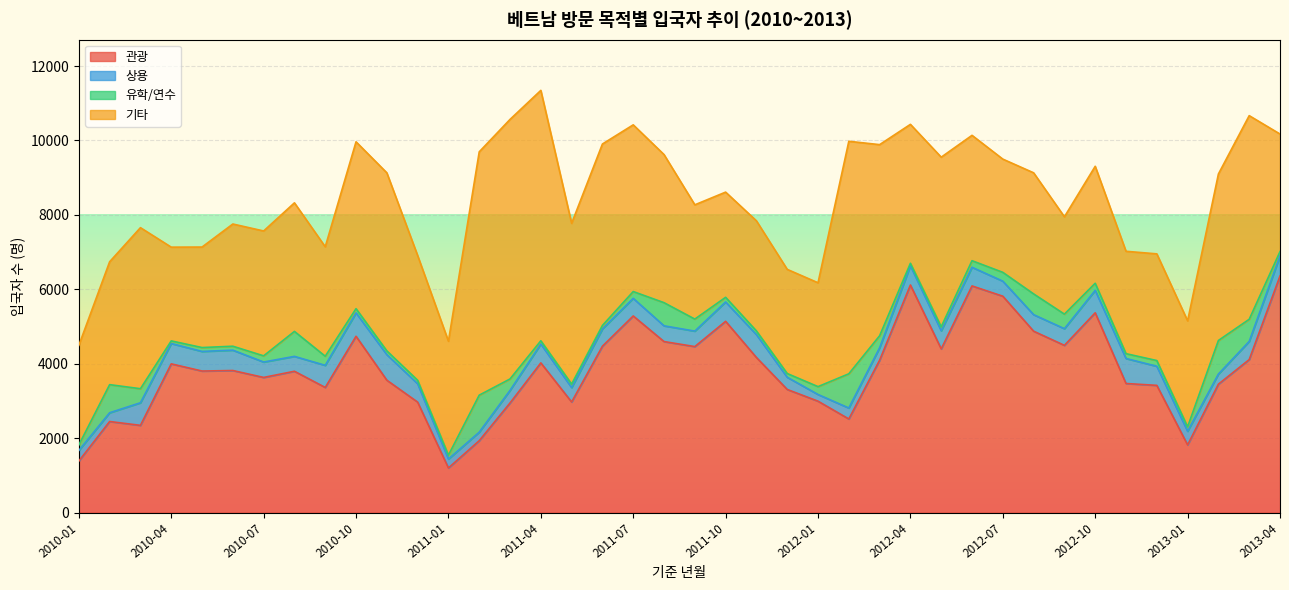

Does the chart display data point markers on the line(s)?

No